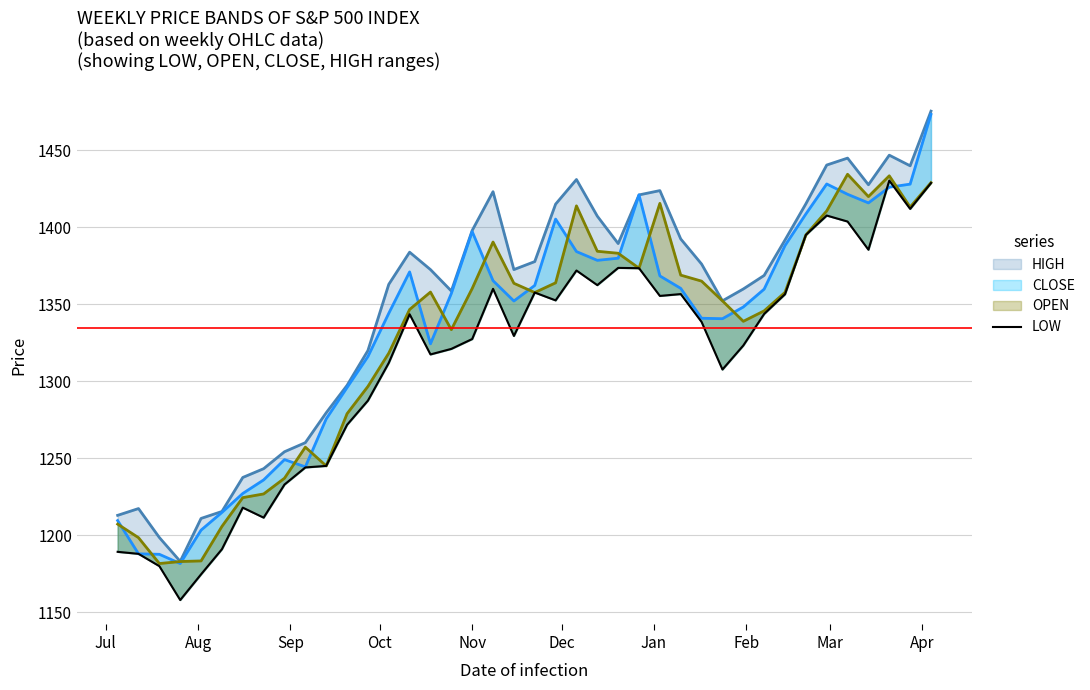

True or false: HIGH and LOW cross at least once.

False